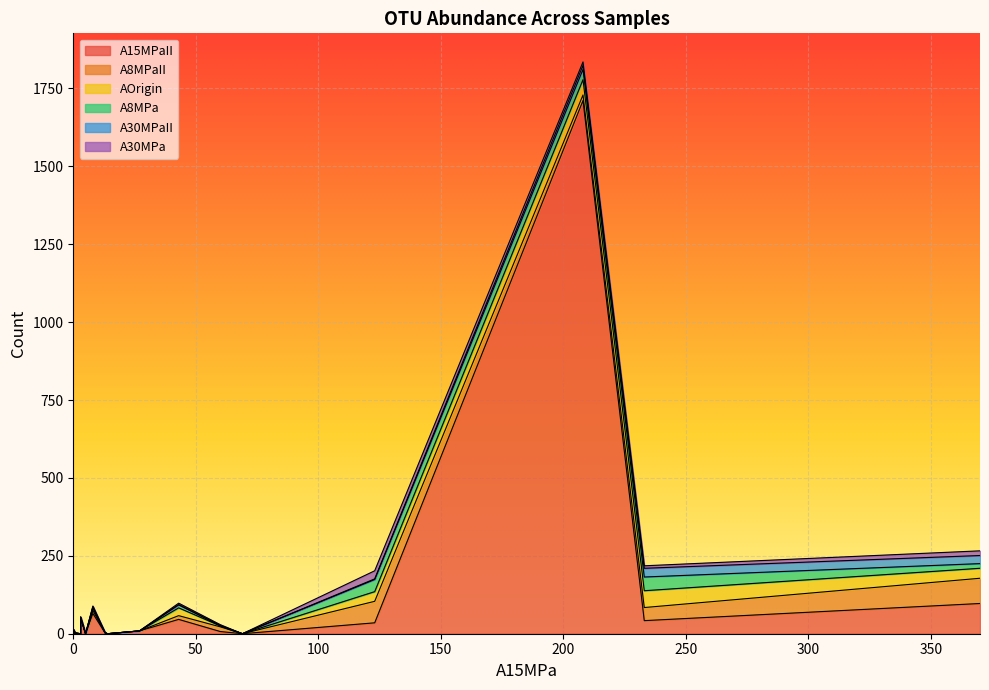

List the series in order of their peak value, highest first.

A15MPaII, A8MPa, A8MPaII, AOrigin, A30MPaII, A30MPa